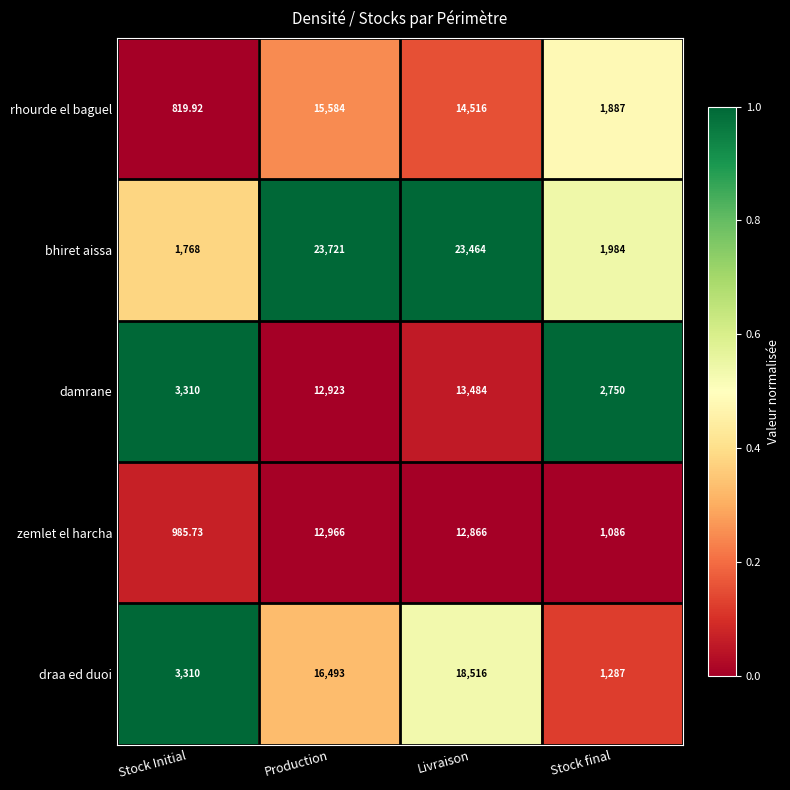

How many series are shown in this chart?

5